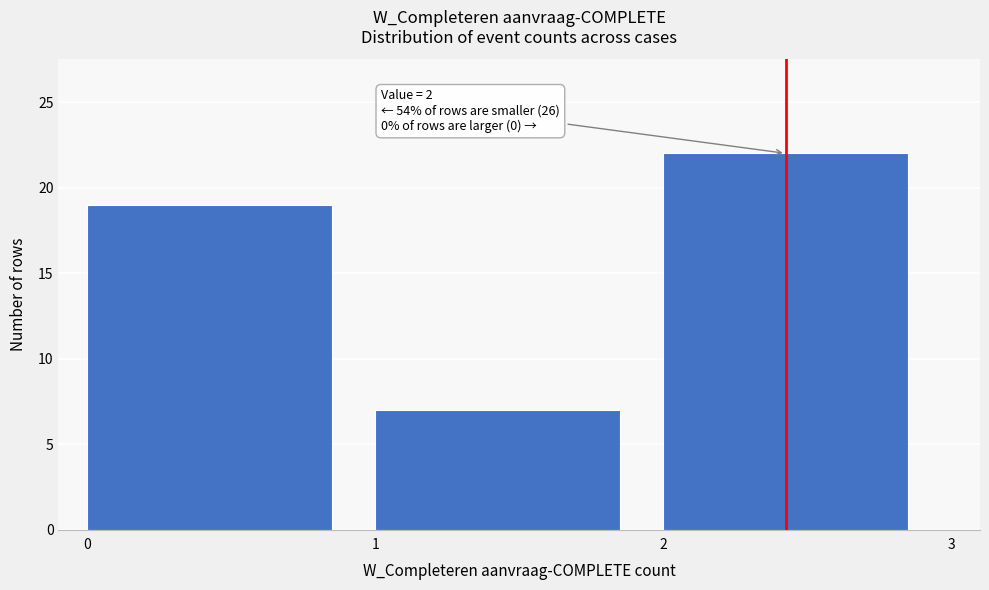

Which range on the x-axis has the tallest bar?

2 to 3